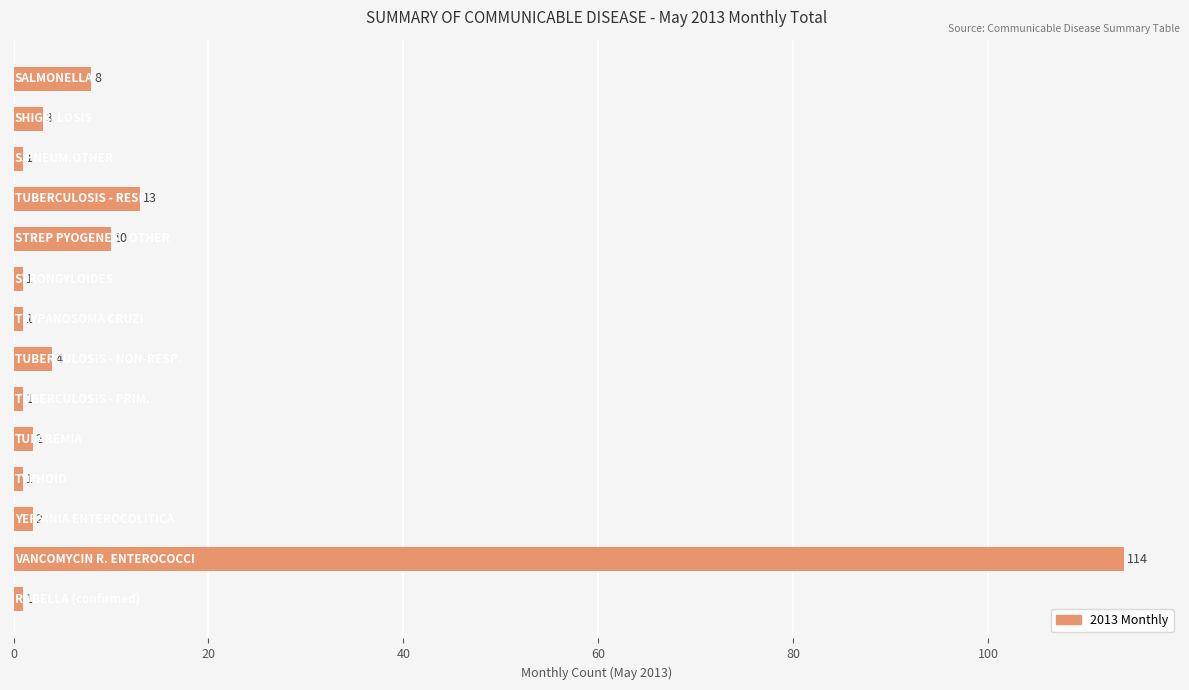

What is the value of the 1st bar from the top?

8